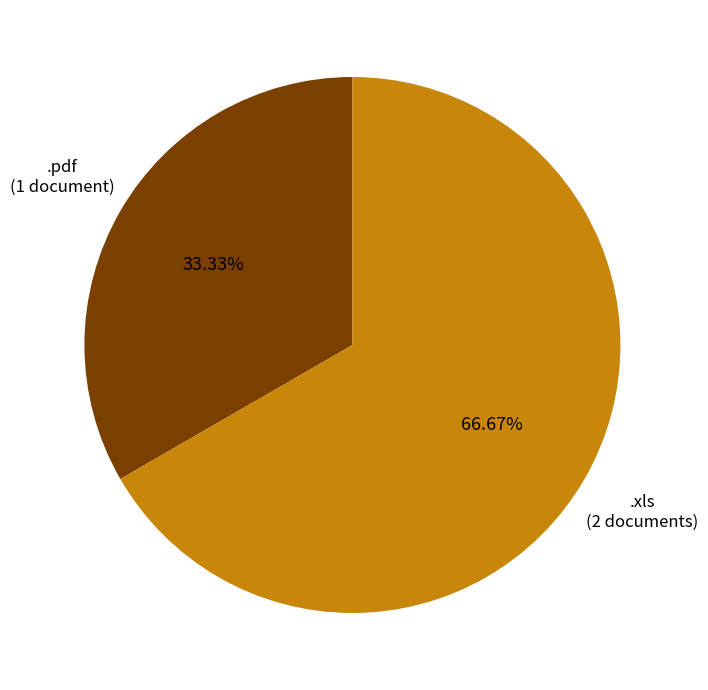

What is the largest slice in the pie chart?

.xls